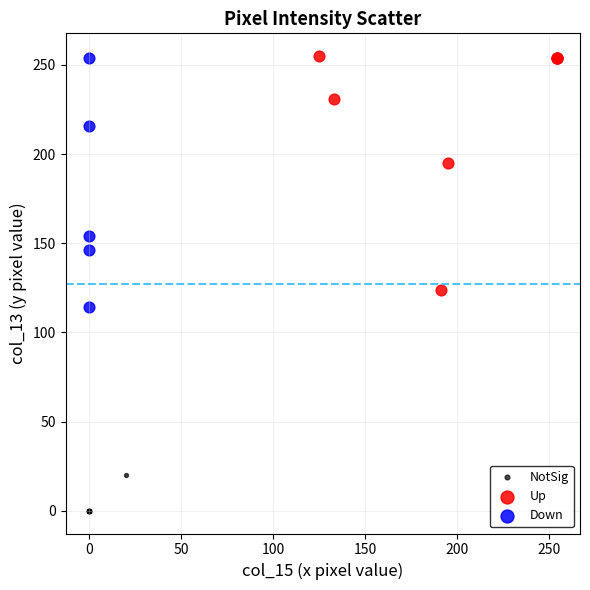

Which series reaches the minimum Y coordinate?

NotSig